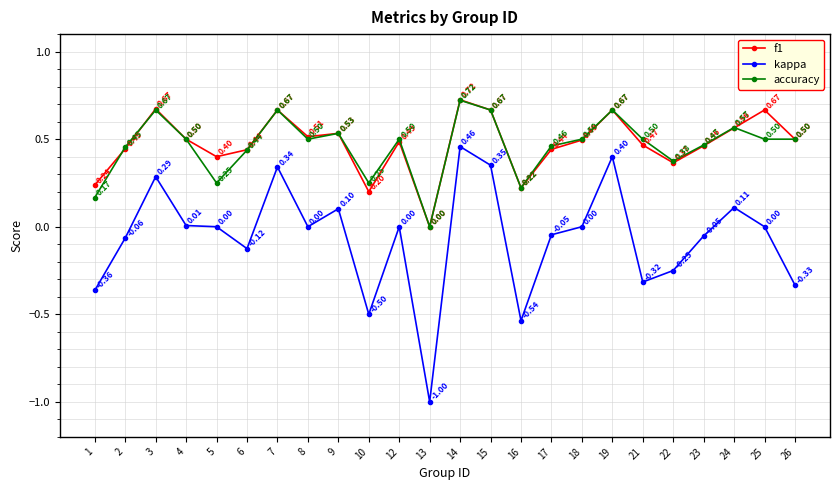

Where is the first local maximum for kappa?

3